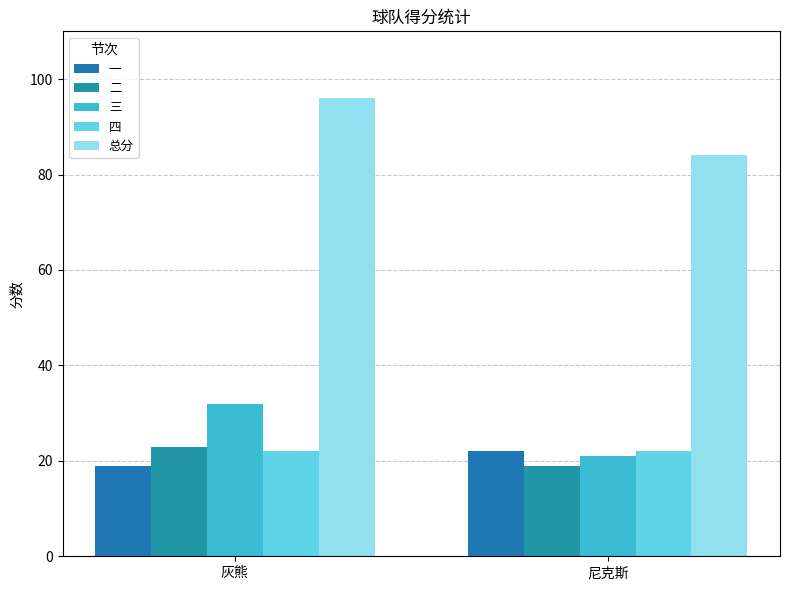

Reading left to right, extract all data points from this chart.

一: 19	22
二: 23	19
三: 32	21
四: 22	22
总分: 96	84